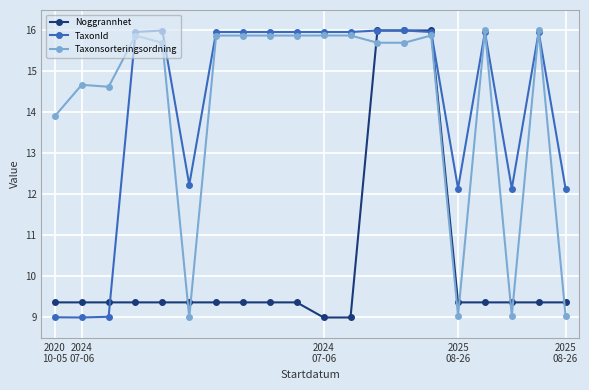

At how many categories does at least one series exceed 11?

20